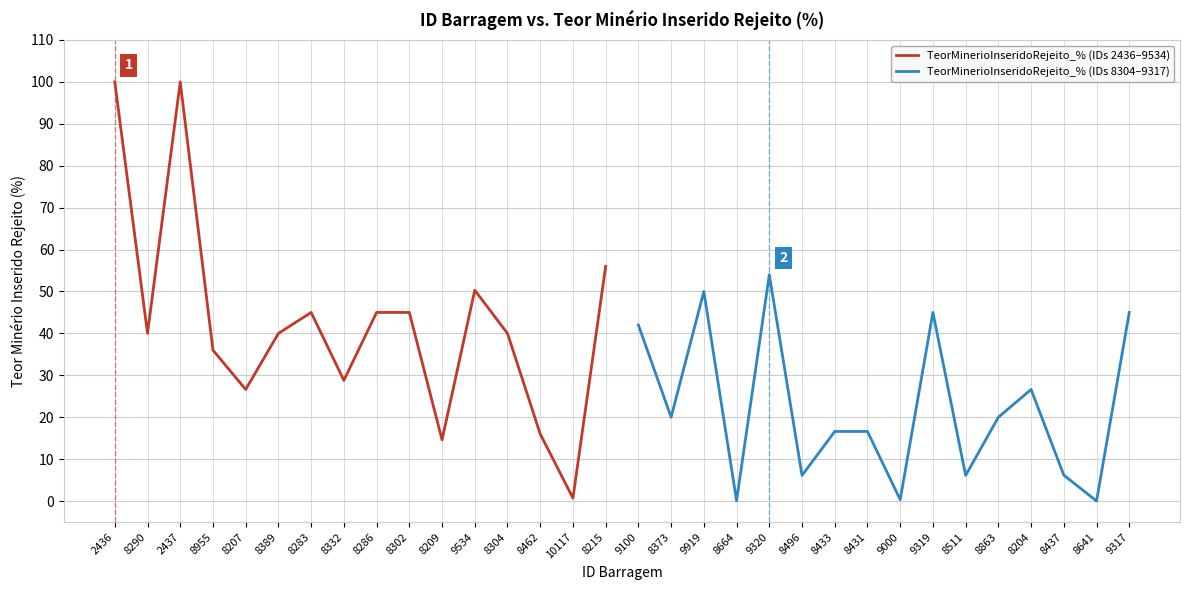

Which series has the largest total across all categories?

TeorMinerioInseridoRejeito_% (IDs 2436–9534)